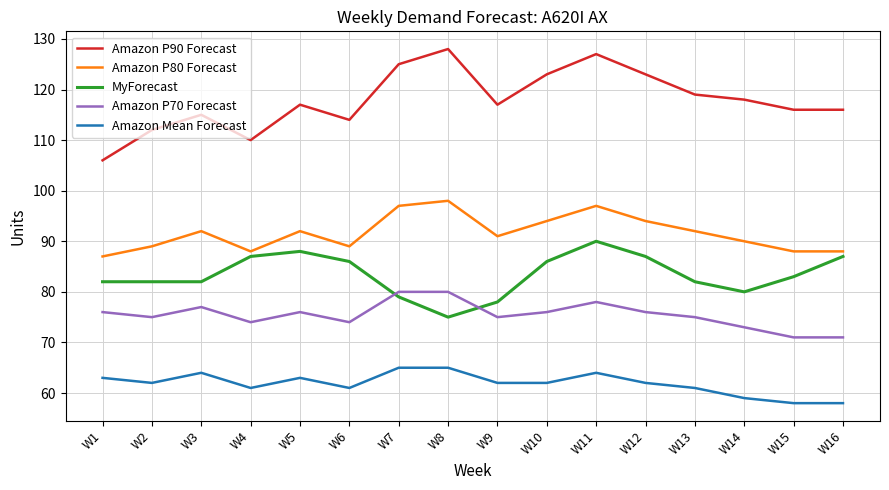

What is the maximum value shown in the chart?

128